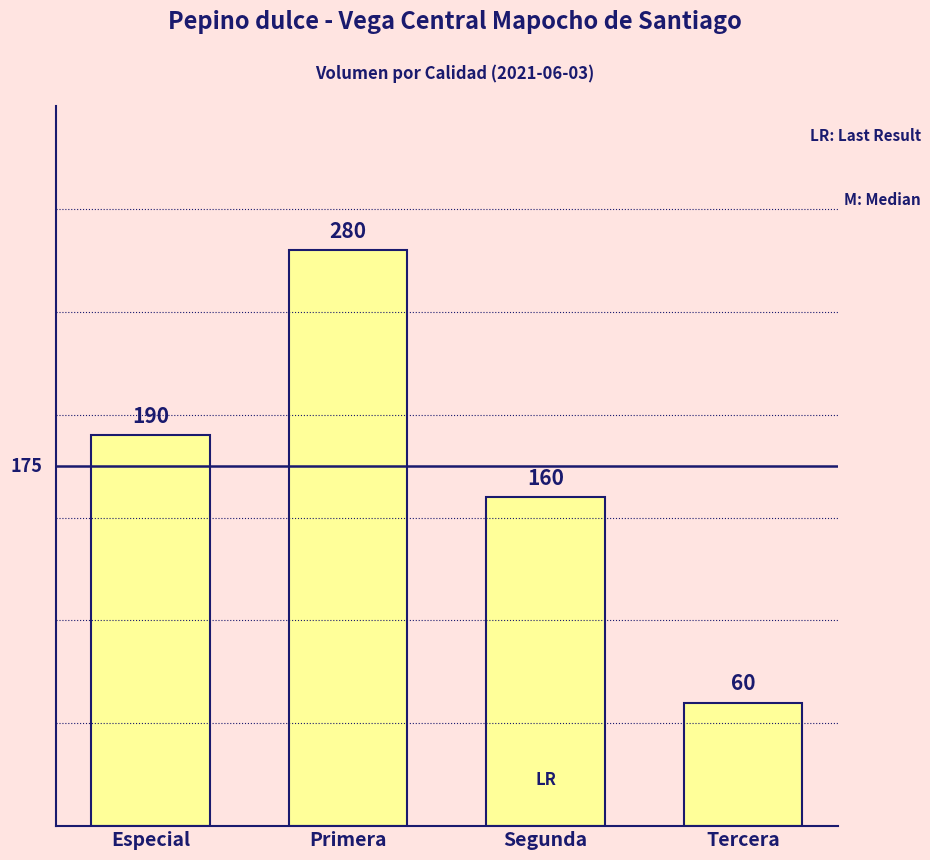

Where is the data nearest to the value 170?

Segunda